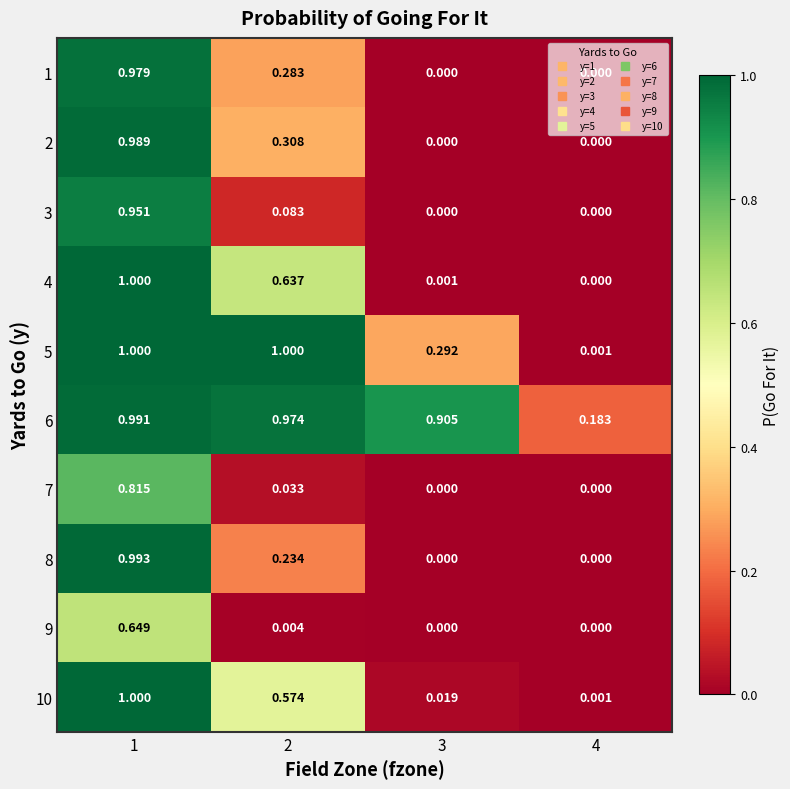

Is the value of 2 at 2 greater than the value of 6 at 2?

No